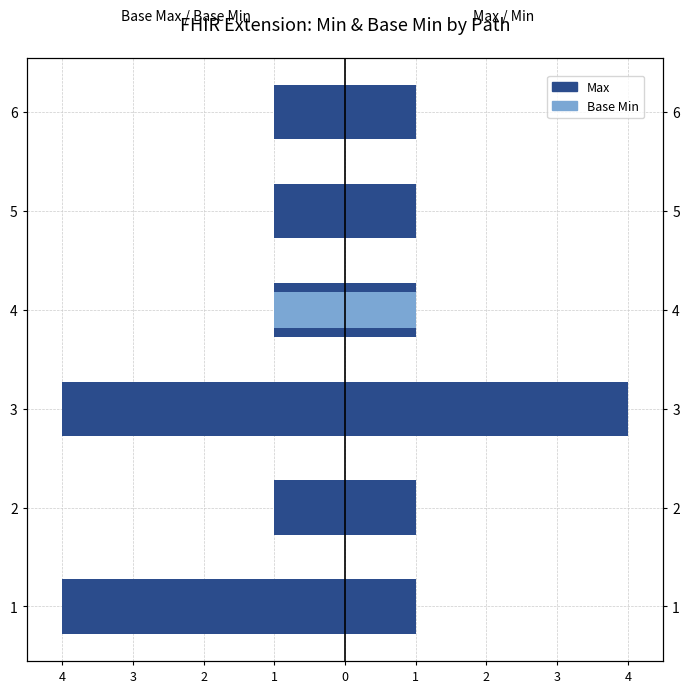

How many groups of bars are there?

6